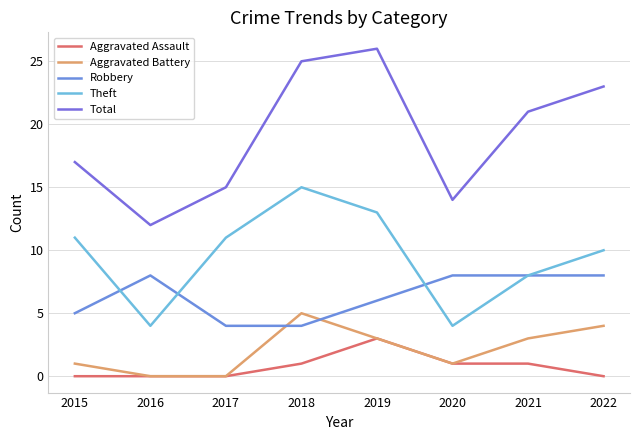

Is it true that Aggravated Assault equals 2 at 2019?

False